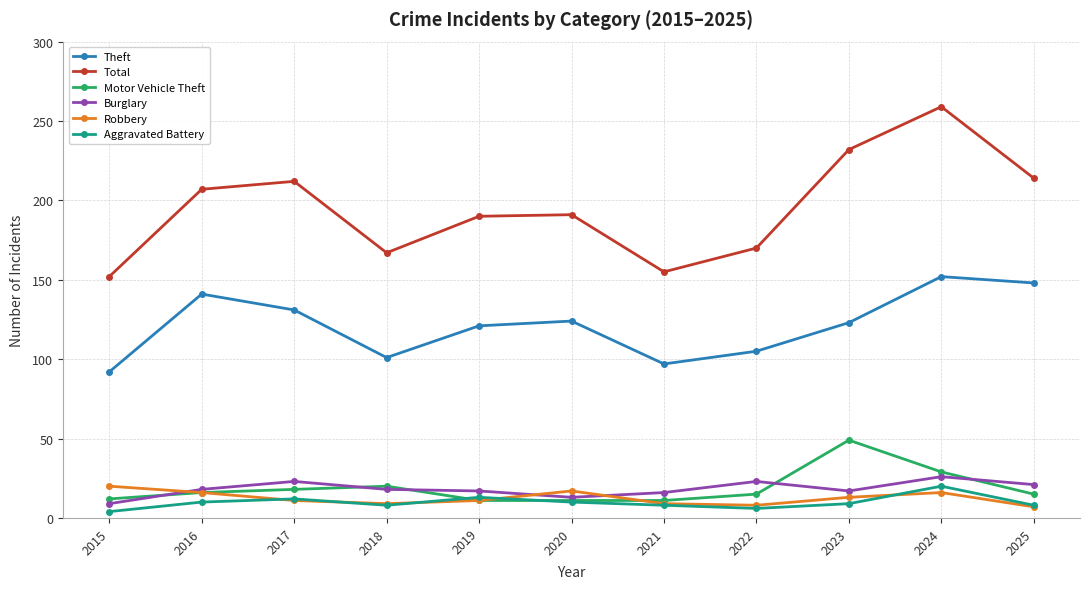

What are all the series names shown in the legend?

Theft, Total, Motor Vehicle Theft, Burglary, Robbery, Aggravated Battery